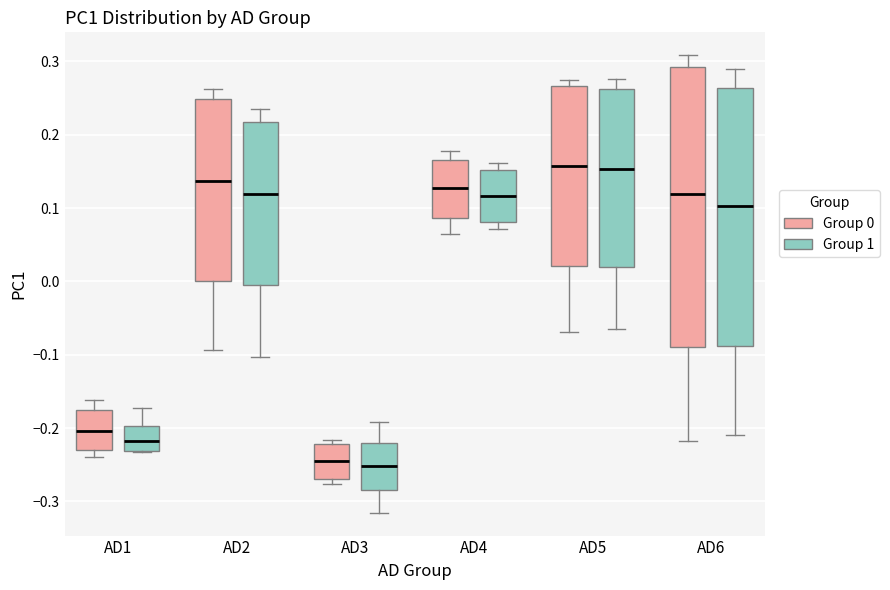

Reading left to right, read every box against the y-axis: the position of its median line, the range the box covers, and the ends of its whiskers. The values are not printed on the chart, so give them approximately, as read against the axis.

AD1 (Group 0): median -0.20, box -0.23 to -0.18, whiskers -0.24 to -0.16
AD1 (Group 1): median -0.22, box -0.23 to -0.20, whiskers -0.23 to -0.17
AD2 (Group 0): median 0.14, box 0.00 to 0.25, whiskers -0.09 to 0.26
AD2 (Group 1): median 0.12, box 0.00 to 0.22, whiskers -0.10 to 0.24
AD3 (Group 0): median -0.25, box -0.27 to -0.22, whiskers -0.28 to -0.22 (just above the box's upper edge)
AD3 (Group 1): median -0.25, box -0.28 to -0.22, whiskers -0.32 to -0.19
AD4 (Group 0): median 0.13, box 0.09 to 0.17, whiskers 0.06 to 0.18
AD4 (Group 1): median 0.12, box 0.08 to 0.15, whiskers 0.07 to 0.16
AD5 (Group 0): median 0.16, box 0.02 to 0.27, whiskers -0.07 to 0.27 (just above the box's upper edge)
AD5 (Group 1): median 0.15, box 0.02 to 0.26, whiskers -0.07 to 0.28
AD6 (Group 0): median 0.12, box -0.09 to 0.29, whiskers -0.22 to 0.31
AD6 (Group 1): median 0.10, box -0.09 to 0.26, whiskers -0.21 to 0.29